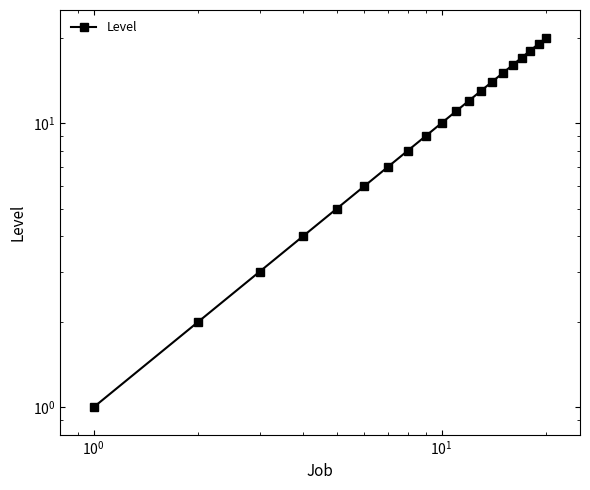

True or false: the data has more than 0 interior local peaks.

False